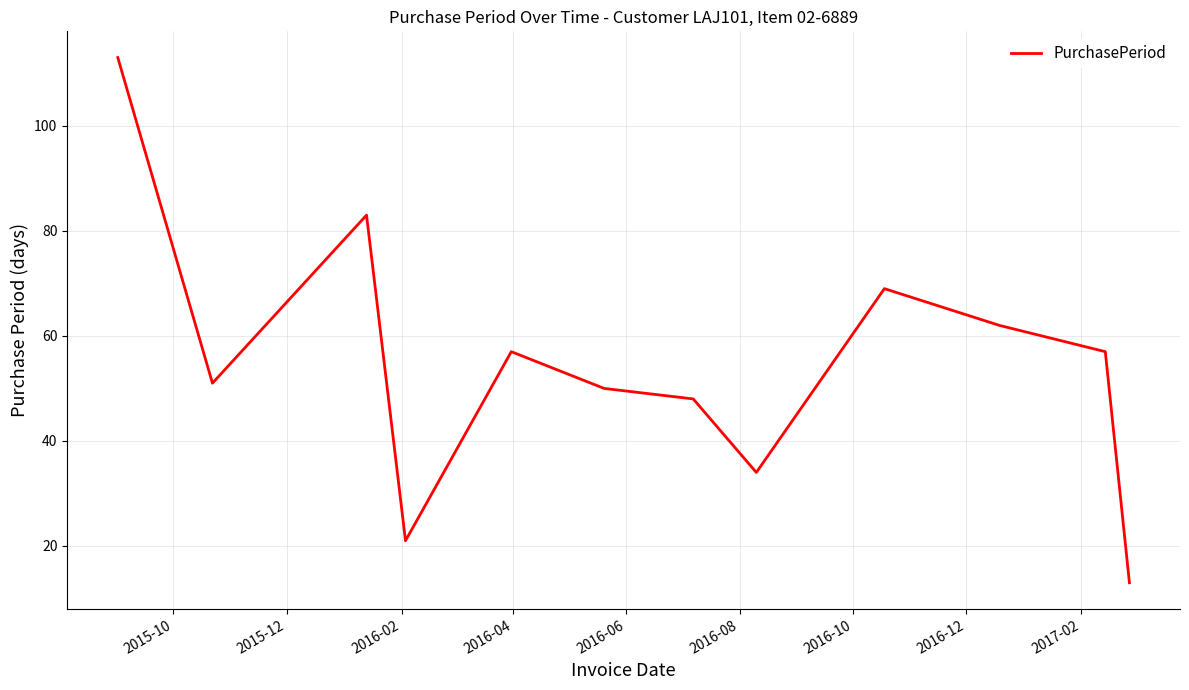

What is the minimum value shown in the chart?

13